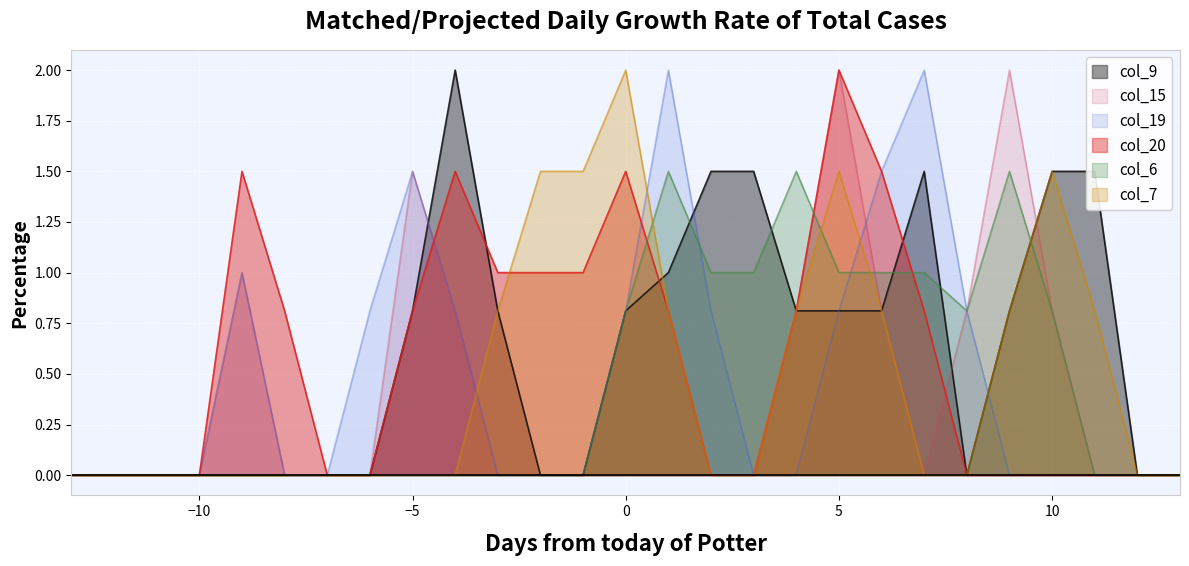

At how many categories does at least one series exceed 1?

16